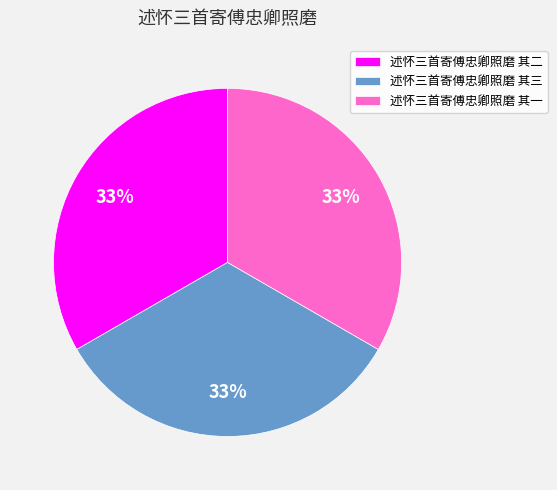

Is it true that 述怀三首寄傅忠卿照磨 其一 is 21% of the pie?

False